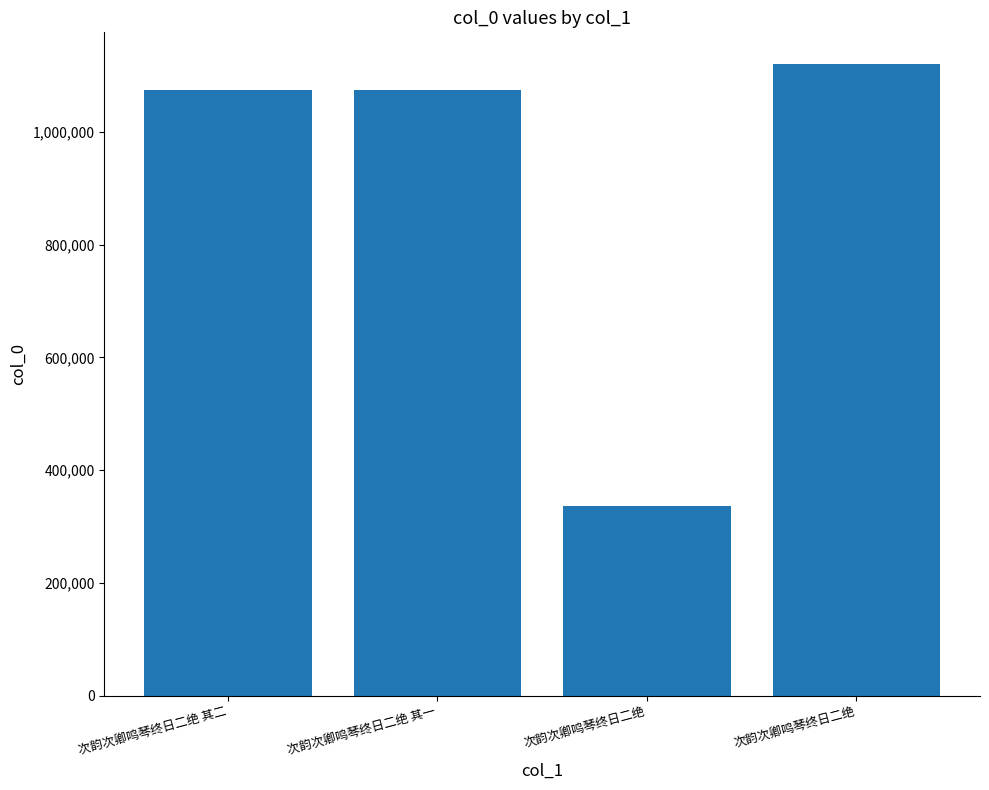

The chart shows a value of 322185 at 次韵次卿鸣琴终日二绝 其一. True or false?

False